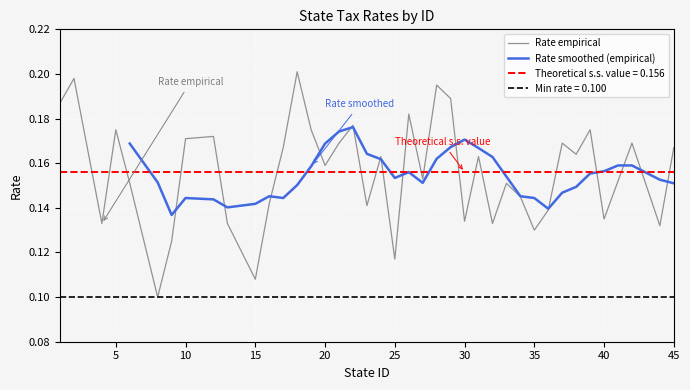

What is the difference between the second highest and second lowest values?

0.1